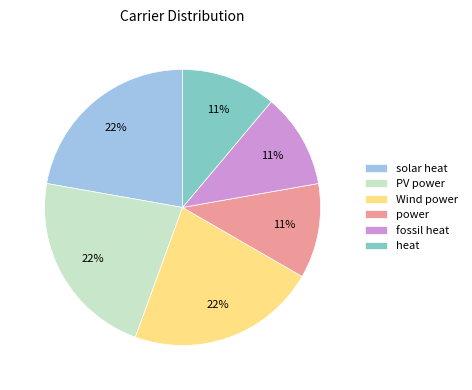

Is it true that PV power is 22% of the pie?

True